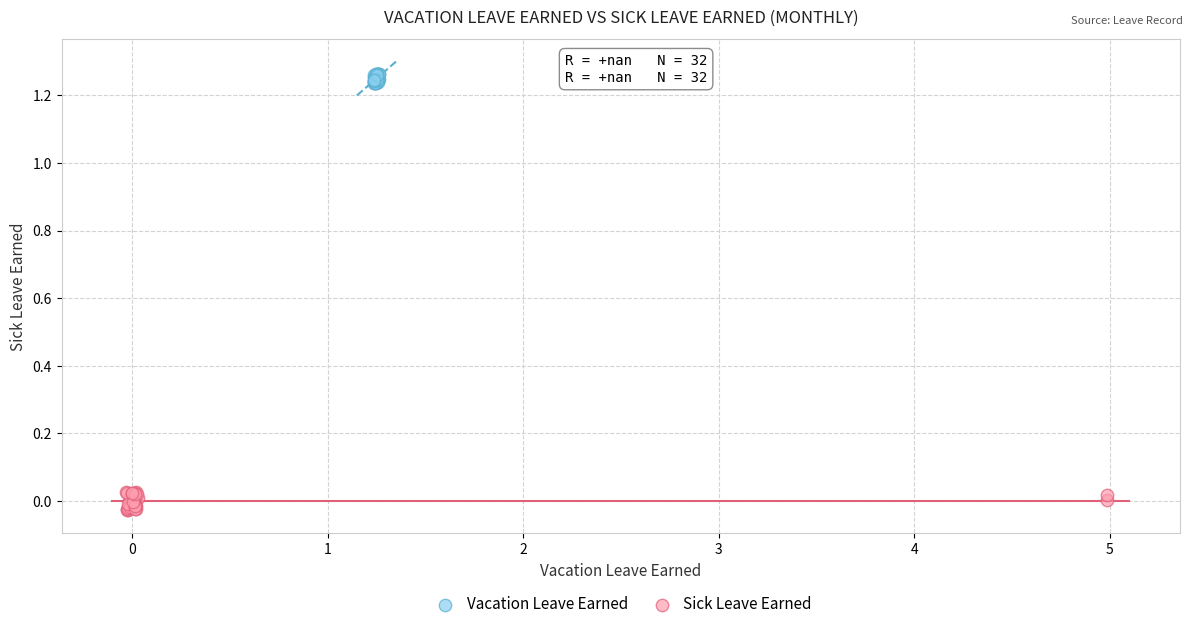

Which series has the widest spread of Y values?

Sick Leave Earned